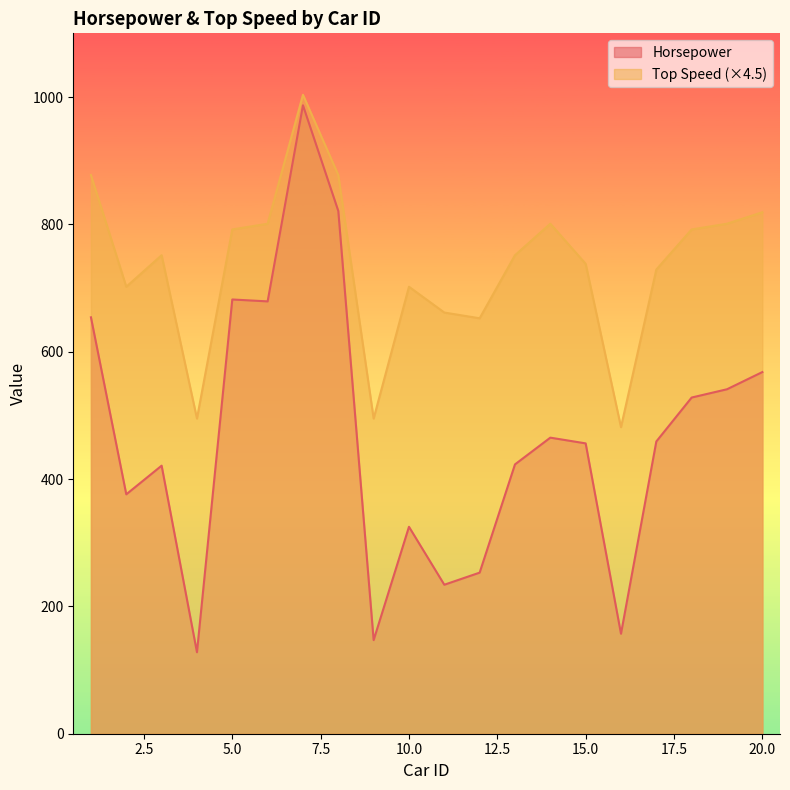

What is the total value across all series at 2?

1078.0